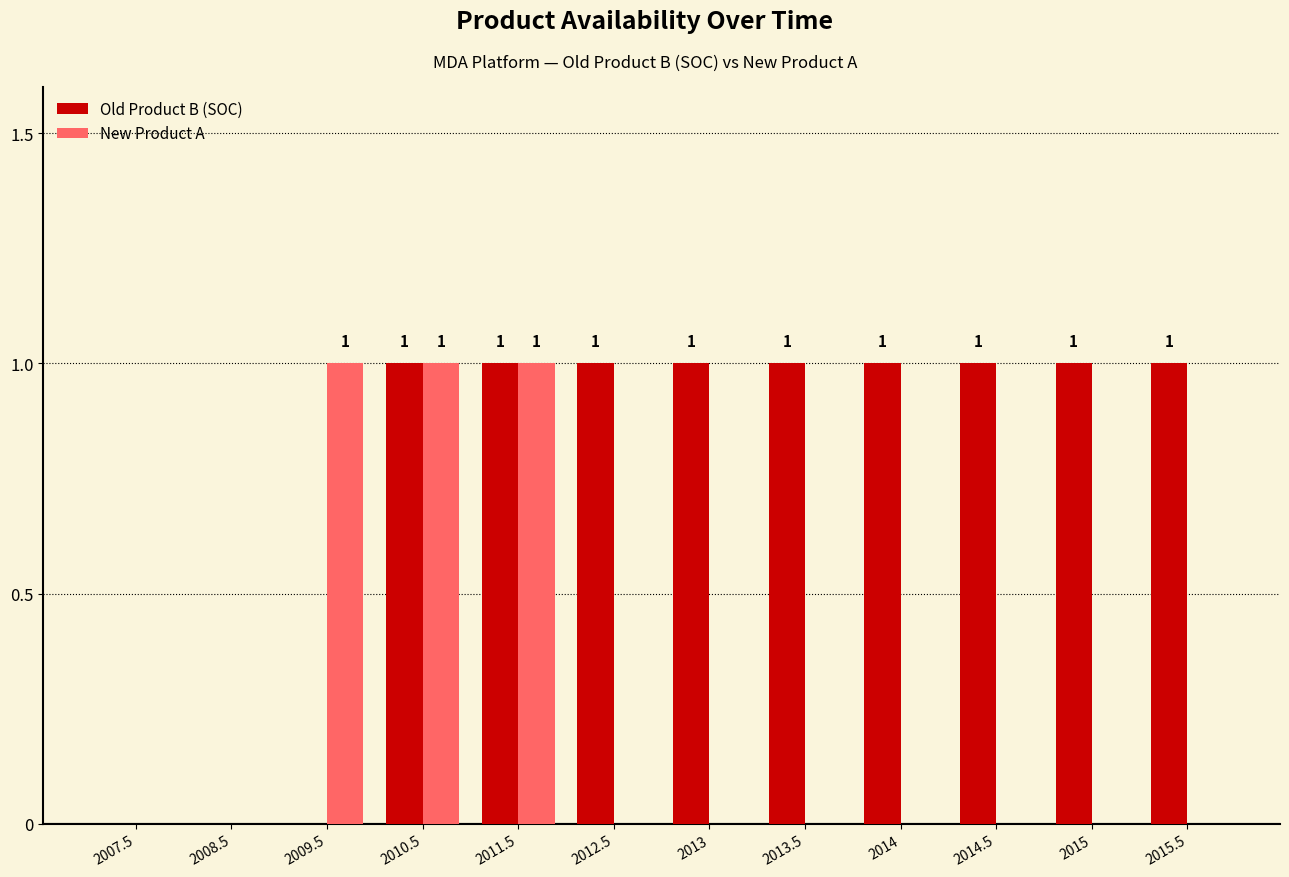

What is the difference between the New Product A values at 2013 and 2010.5?

1